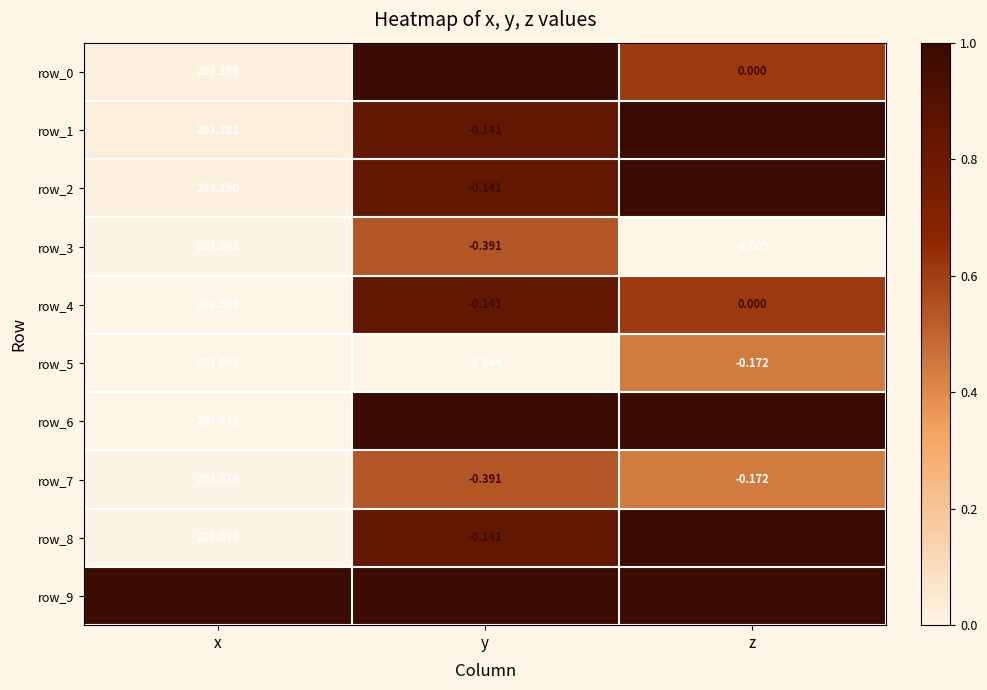

What is the average value of the row_4 series?

67.6